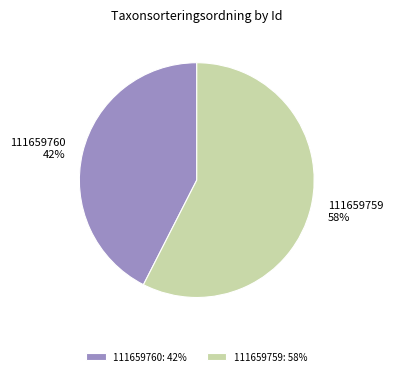

To the nearest percent, what is the combined percentage of 111659759 and 111659760?

100%